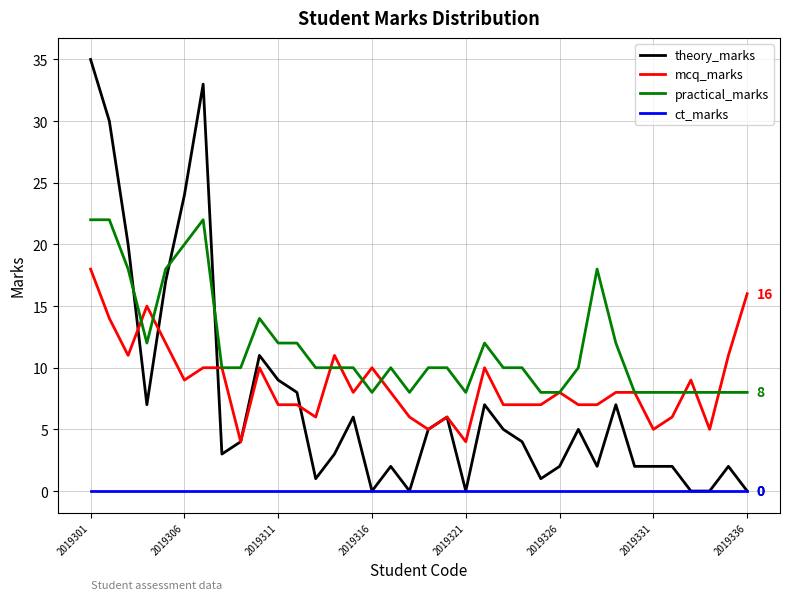

Rank the series by their maximum value, from highest to lowest.

theory_marks, practical_marks, mcq_marks, ct_marks